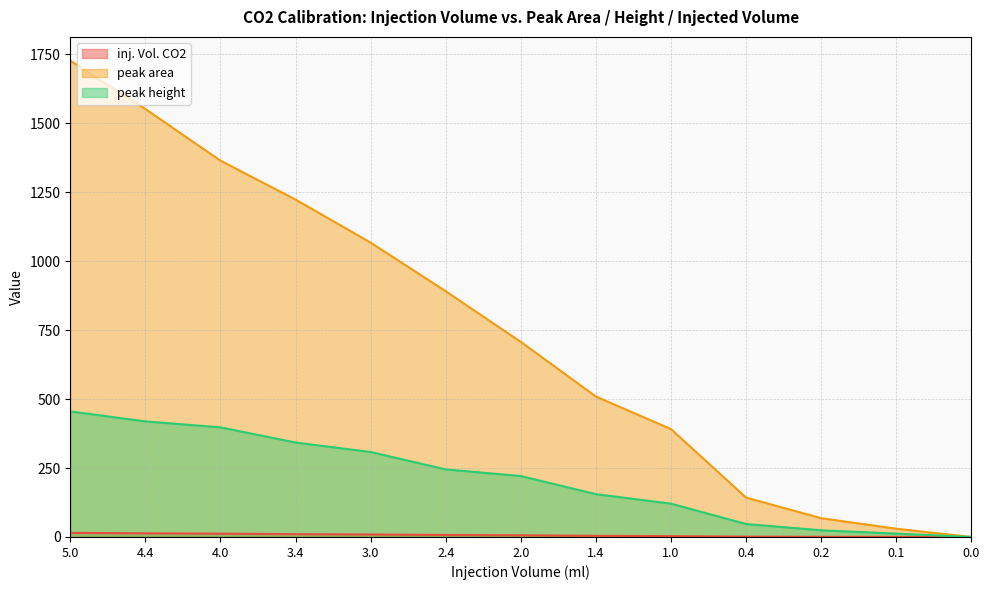

Is it true that peak height equals 220.9 at 2.0?

True